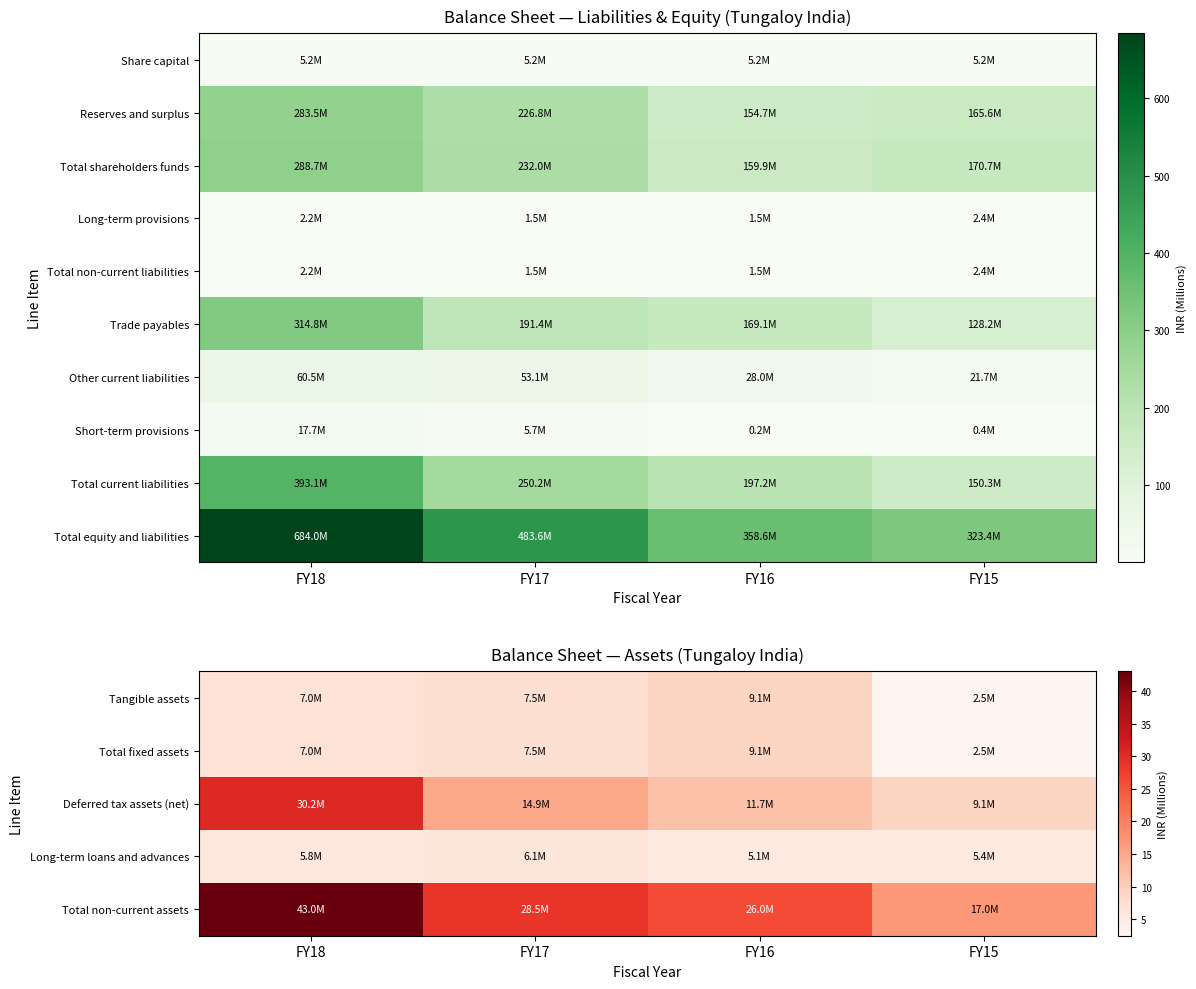

What is the average value of the Trade payables series?

200.9